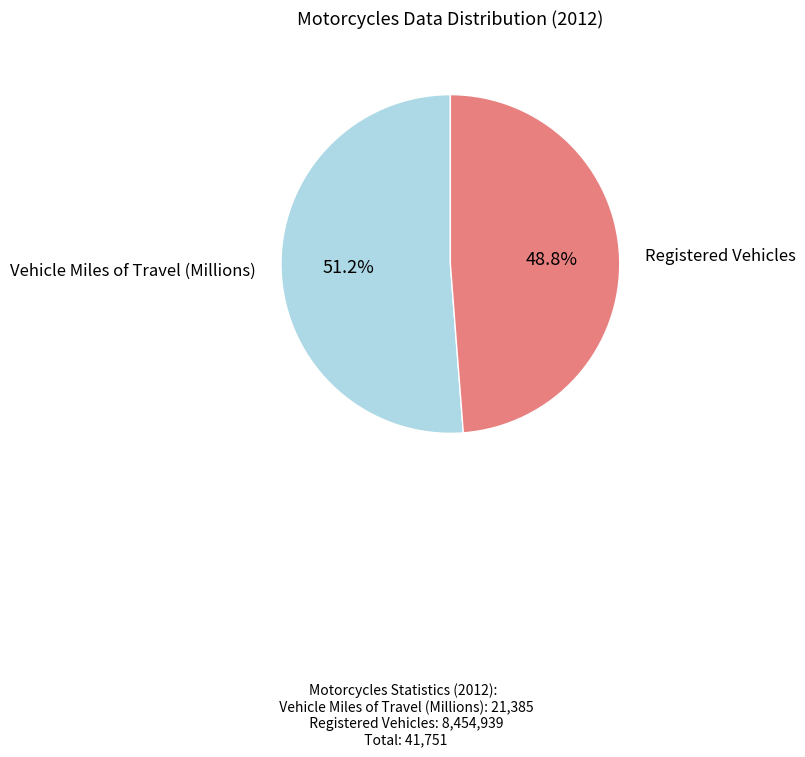

Count the number of slices in the pie.

2